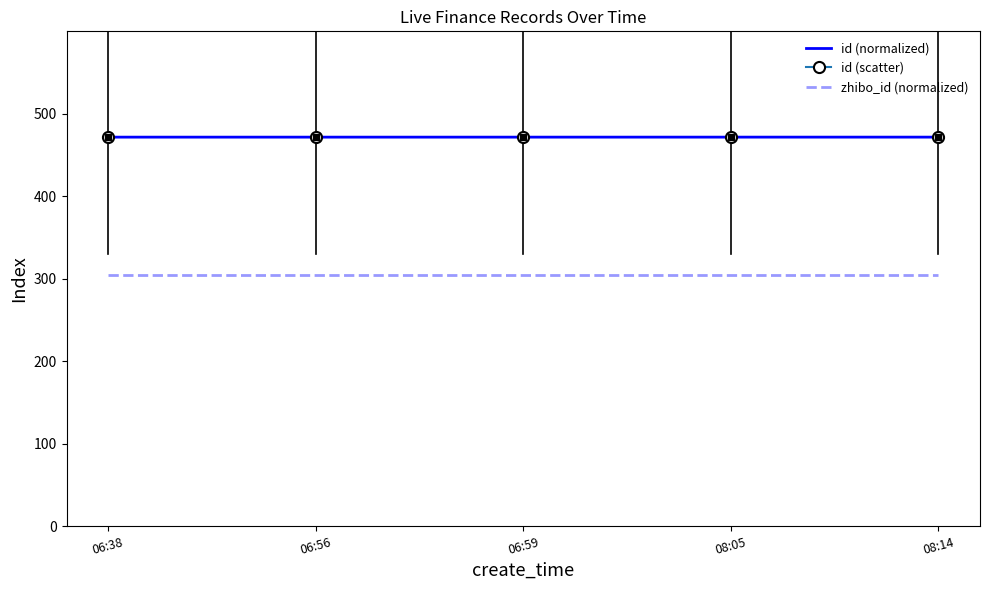

Which series has the widest spread of values?

id (normalized)